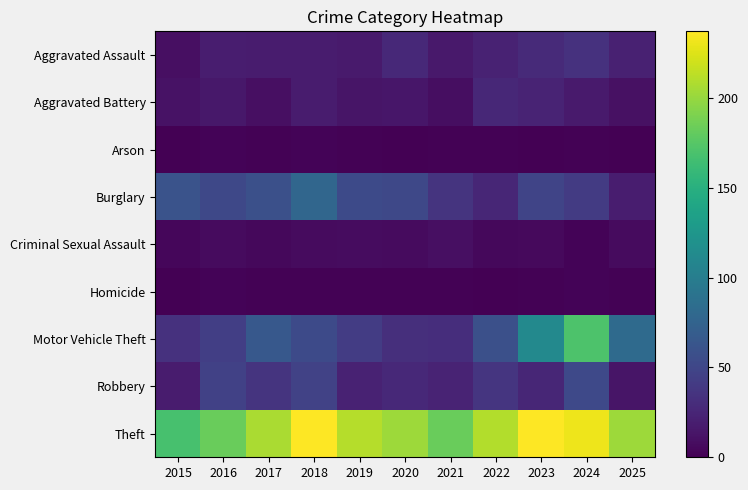

Between 2016 and 2022, which is larger?

2022